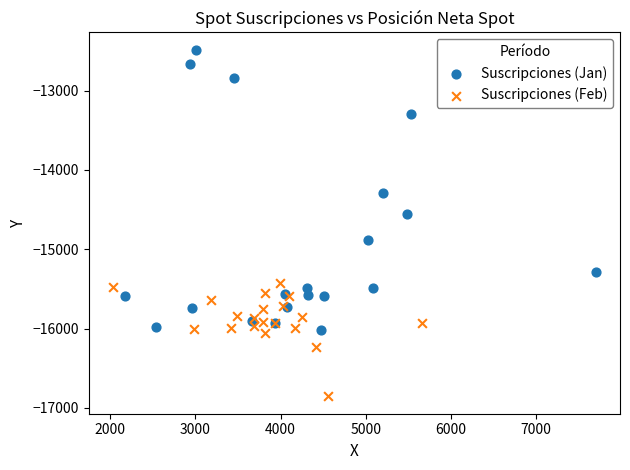

Which series has the widest spread of Y values?

Suscripciones (Jan)